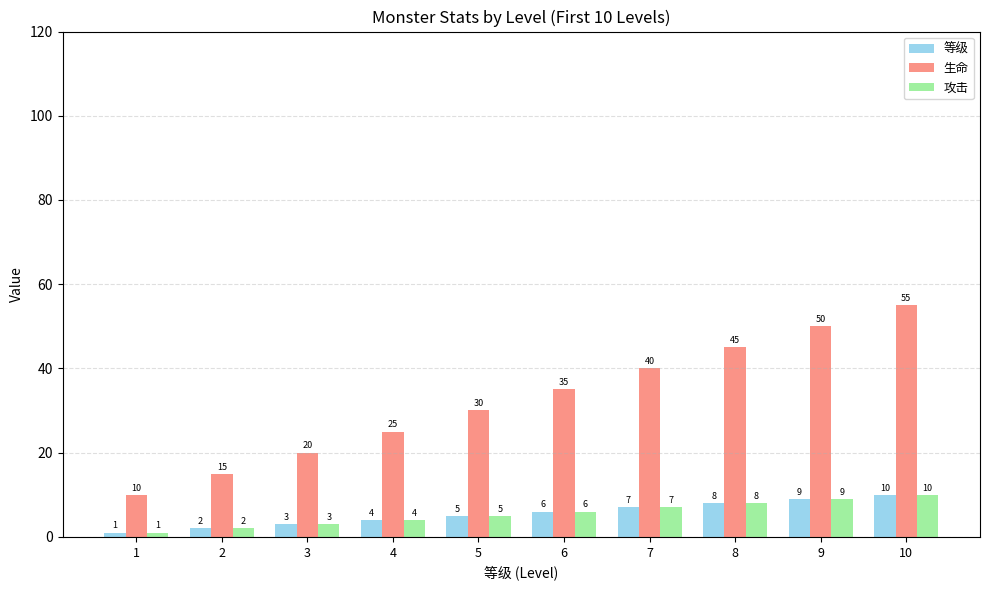

How many 等级 values are between 3 and 8?

6